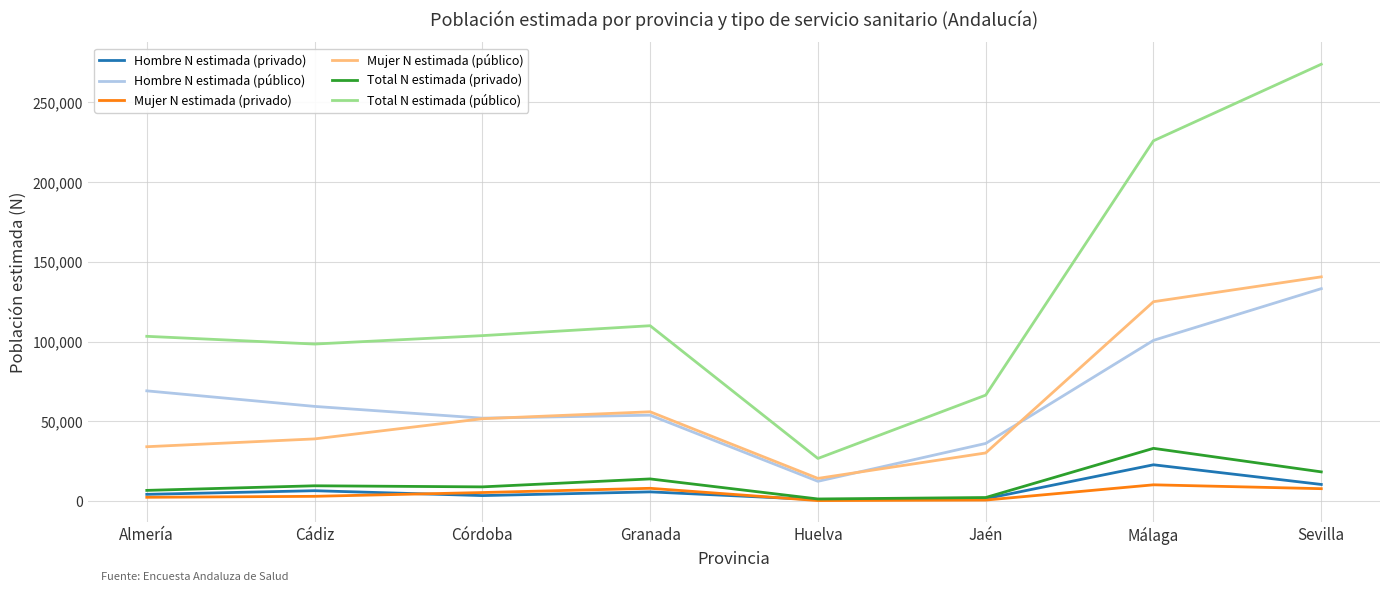

What is the average value of the Hombre N estimada (público) series?

64703